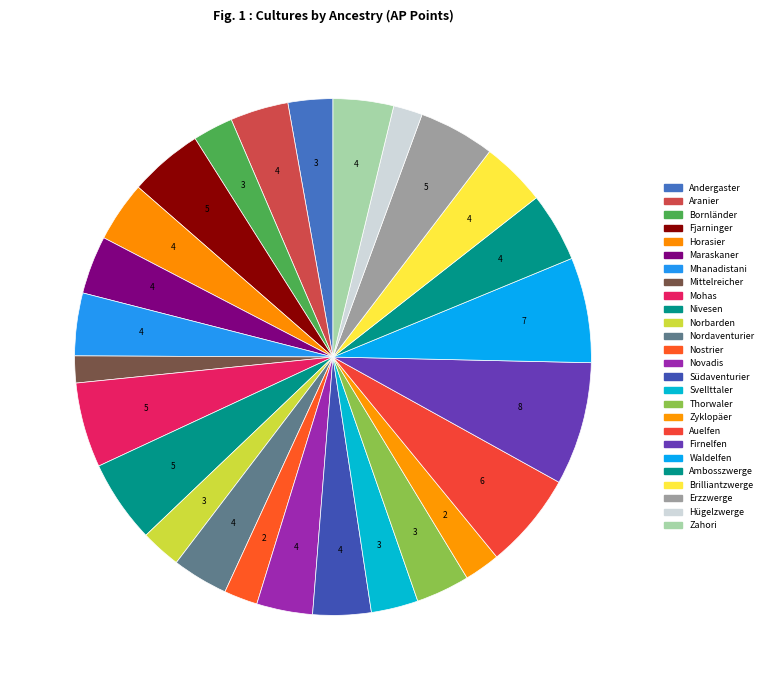

Approximately how many times larger is the value at Mohas compared to Maraskaner?

1.5